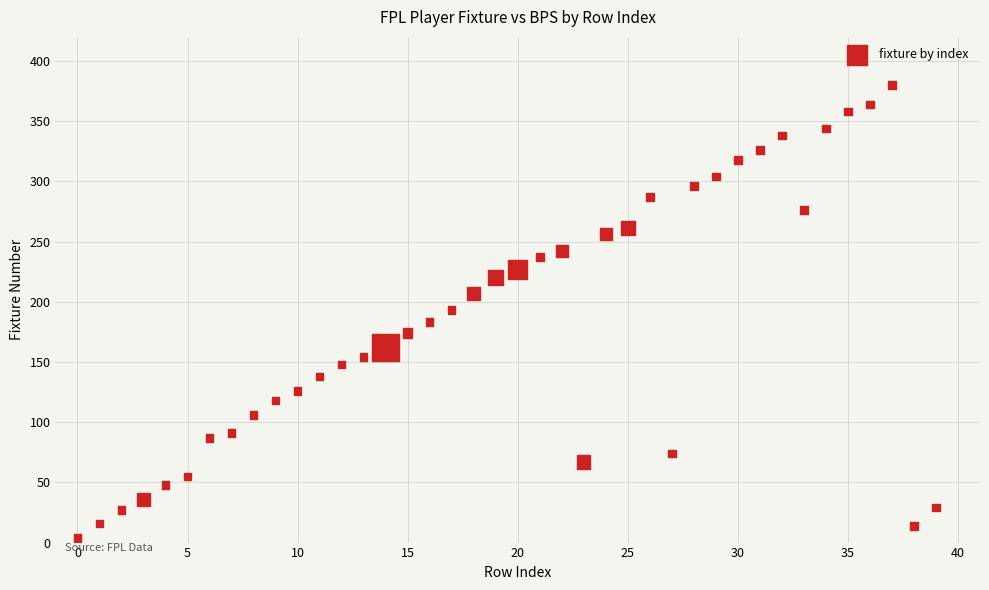

What is the range of Y values (max minus min)?

376